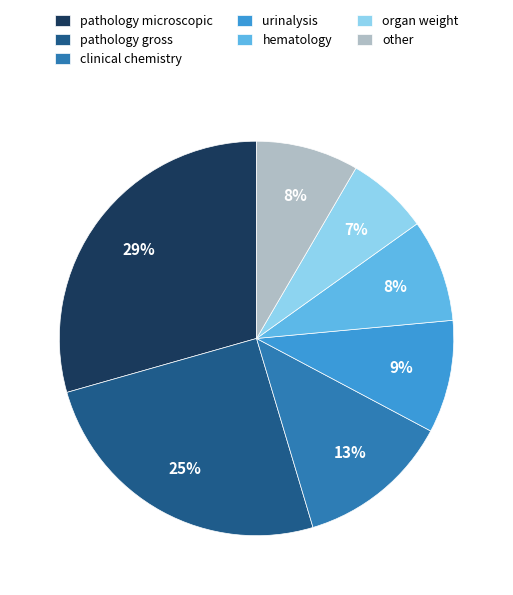

How many segments does this pie chart have?

7